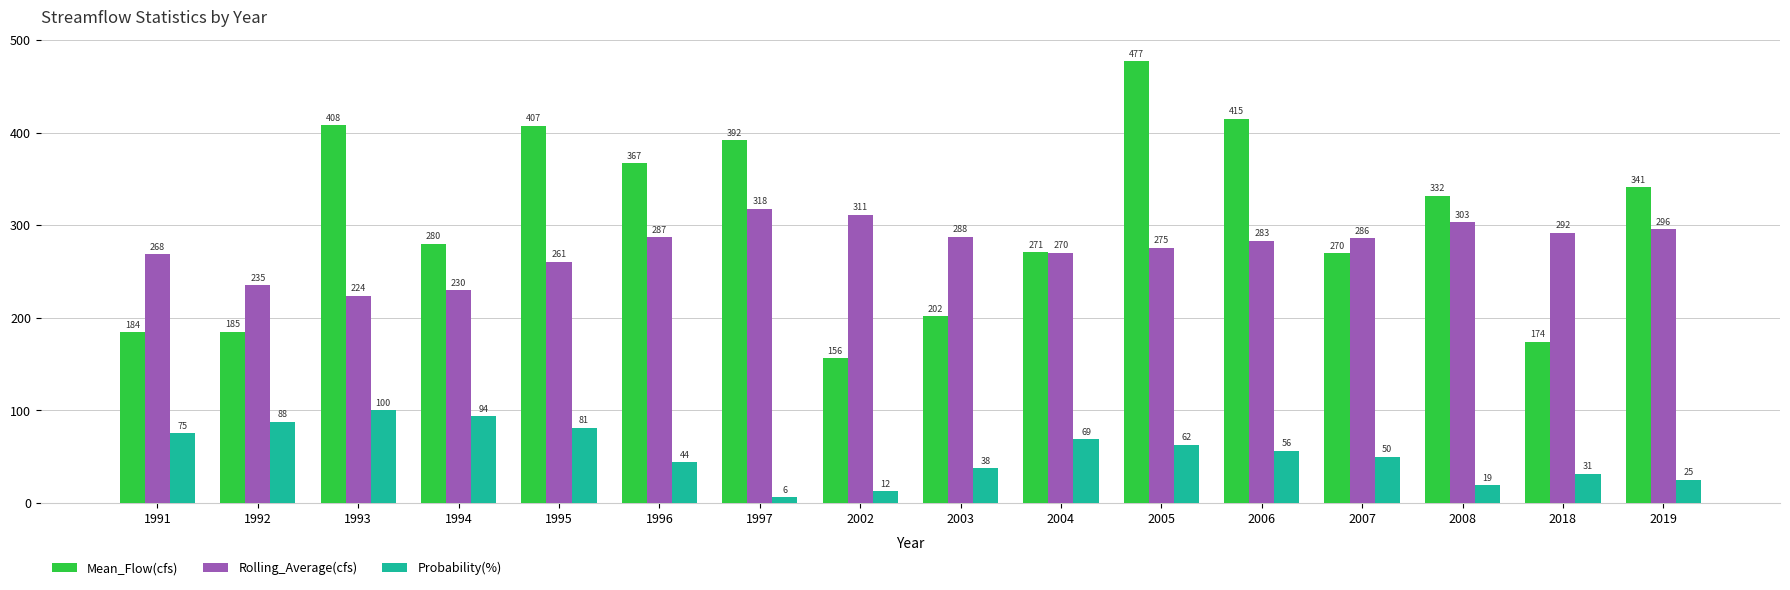

How many bars are there in each group?

3